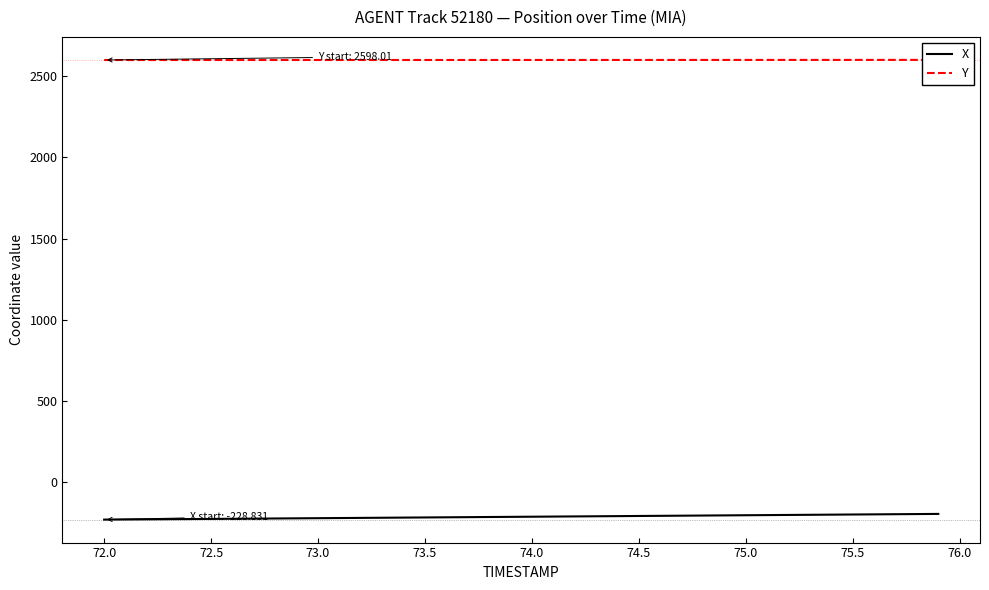

What is the minimum value for X?

-228.8